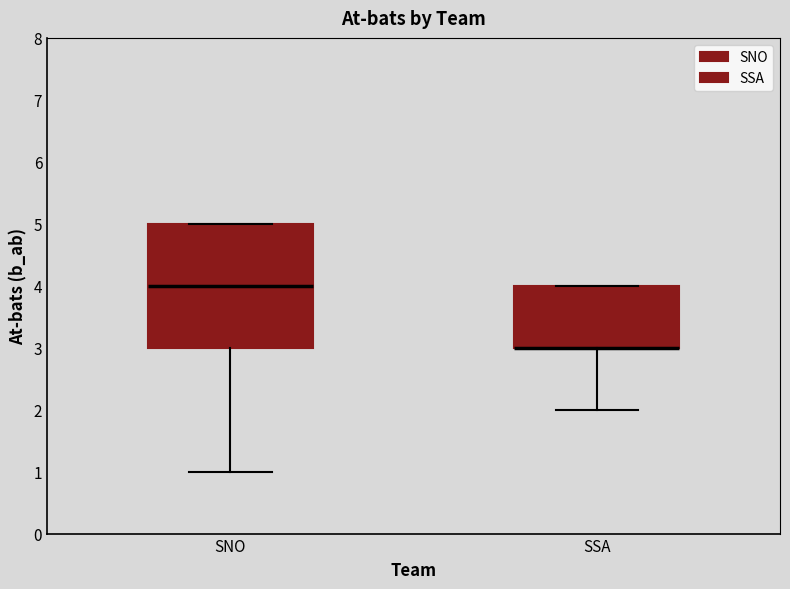

Where is the lower edge of the box for SSA on the y-axis? The values are not printed on the chart, so give them approximately, as read against the axis.

3